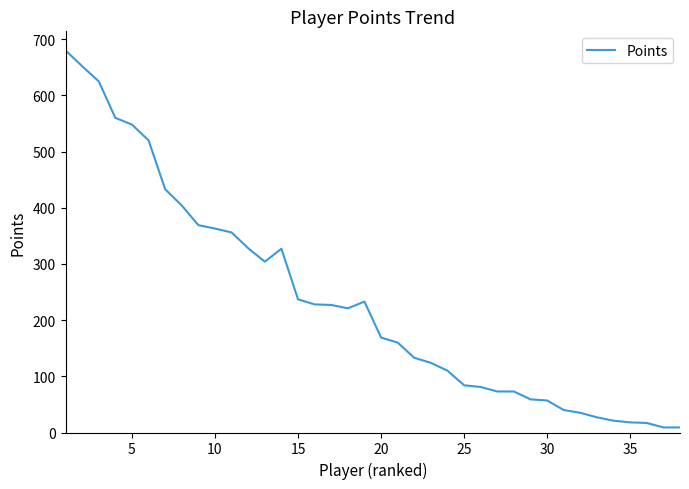

What is the maximum value shown in the chart?

680